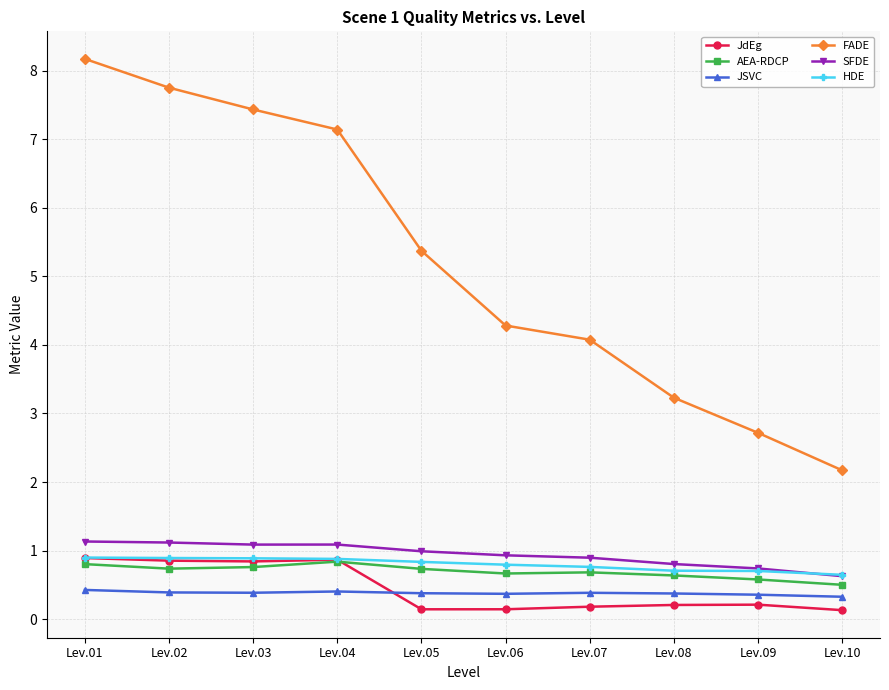

Between Lev.02 and Lev.08, which series saw the biggest shift?

FADE